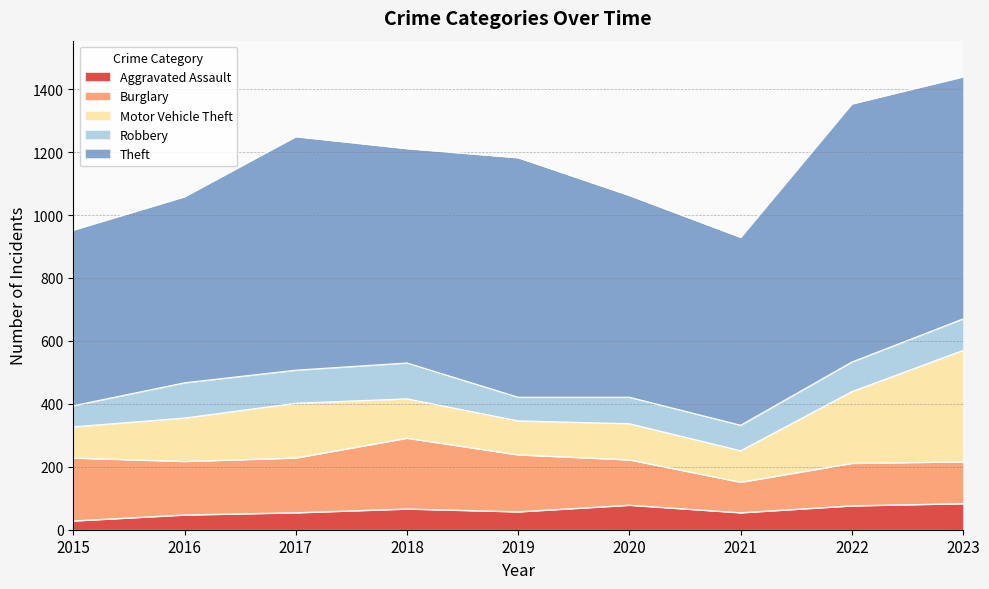

At which category does the chart reach its minimum across all series?

2015